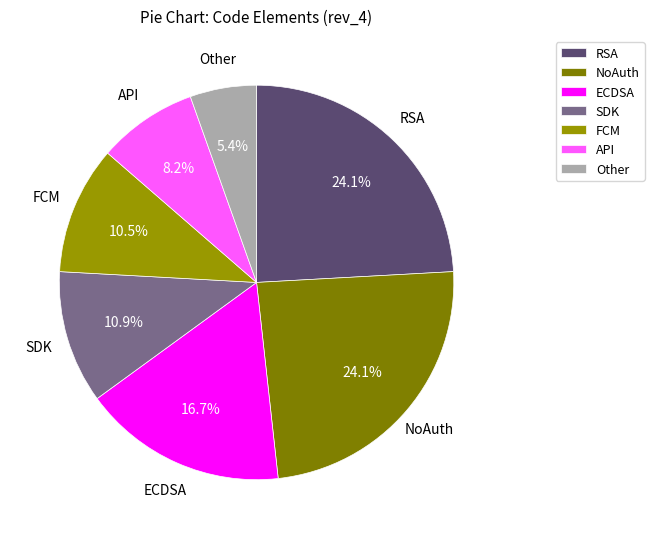

Approximately how many times larger is the value at RSA compared to SDK?

2.2